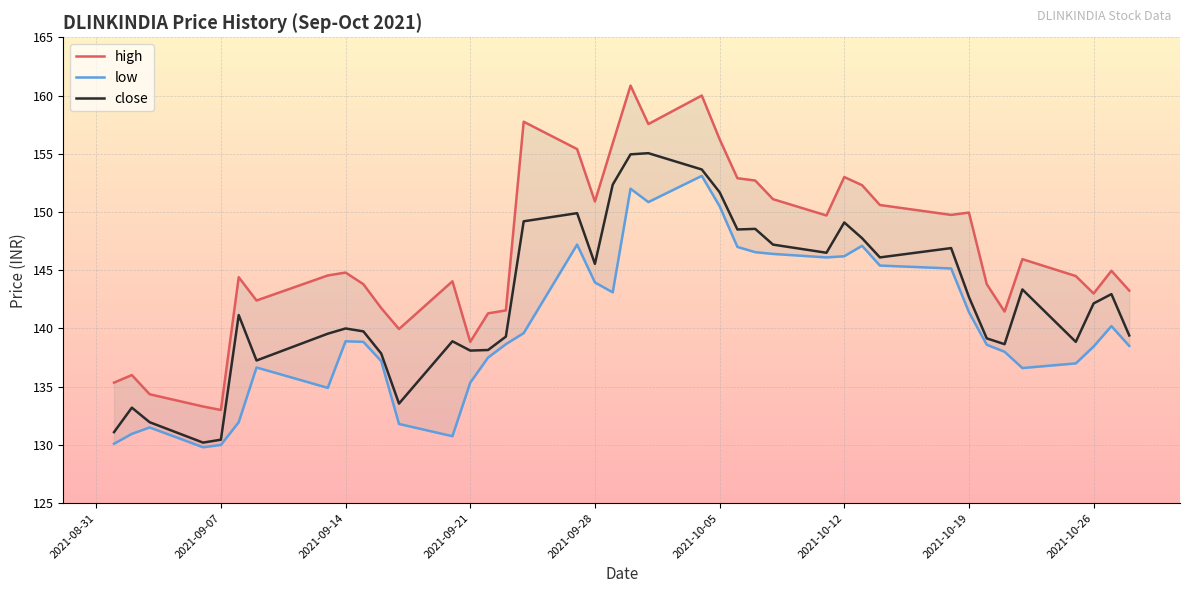

In close, how many points are higher than both neighbors (excluding endpoints)?

11